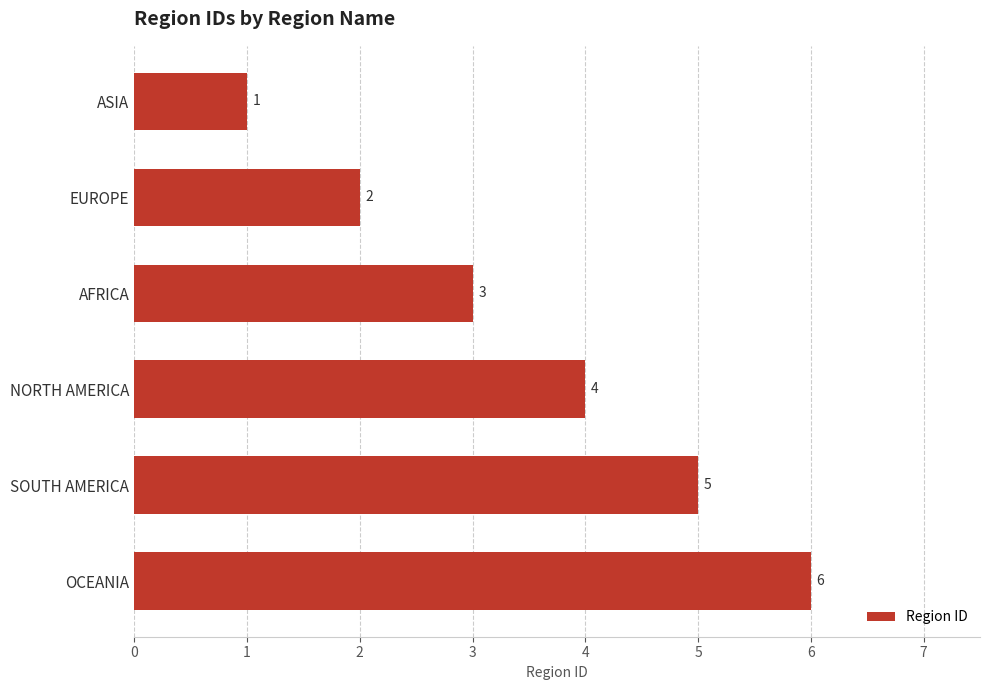

What is the change in value from ASIA to AFRICA?

+2